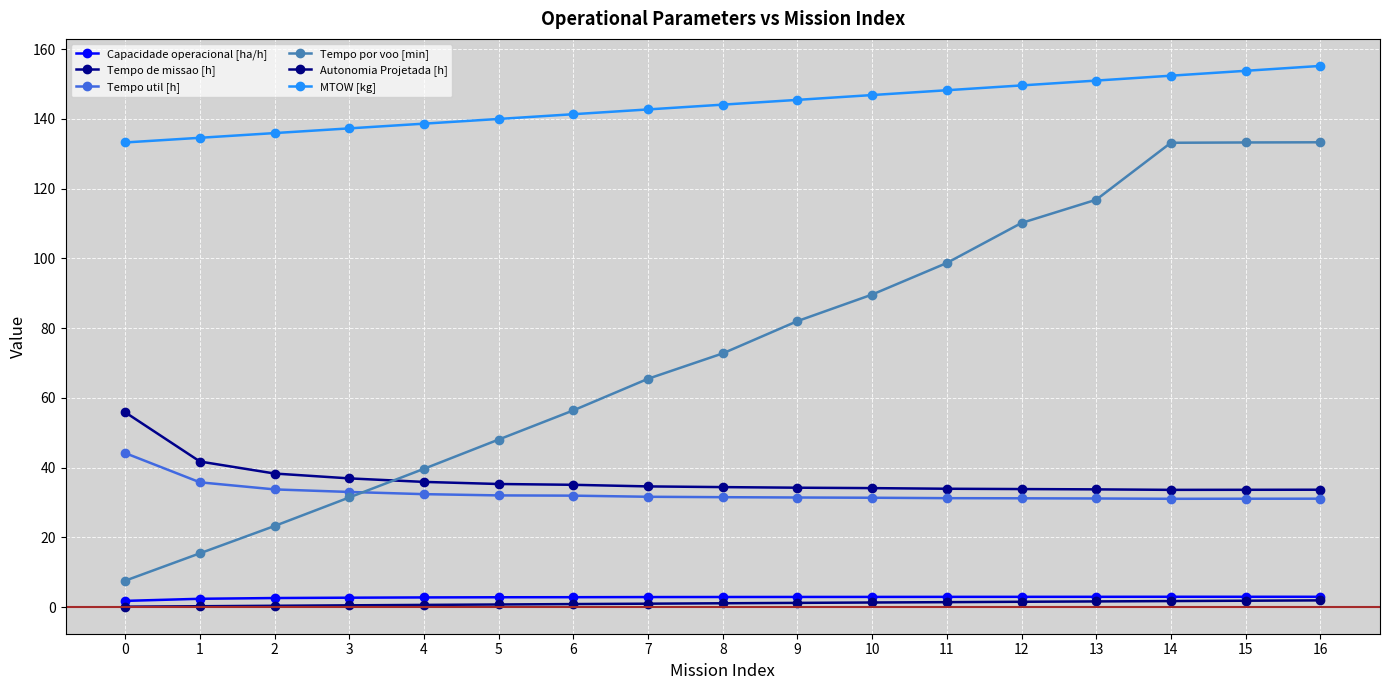

Reading right to left, list all the values displayed in this chart.

Capacidade operacional [ha/h]: 16=3.0	15=3.0	14=3.0	13=3.0	12=3.0	11=2.9	10=2.9	9=2.9	8=2.9	7=2.9	6=2.9	5=2.8	4=2.8	3=2.7	2=2.6	1=2.4	0=1.8
Tempo de missao [h]: 16=33.7	15=33.6	14=33.6	13=33.8	12=33.9	11=33.9	10=34.1	9=34.2	8=34.4	7=34.6	6=35.1	5=35.3	4=35.9	3=36.9	2=38.3	1=41.7	0=55.8
Tempo util [h]: 16=31.1	15=31.1	14=31.1	13=31.1	12=31.2	11=31.2	10=31.4	9=31.4	8=31.5	7=31.6	6=32.0	5=32.0	4=32.4	3=33.0	2=33.8	1=35.8	0=44.1
Tempo por voo [min]: 16=133.3	15=133.2	14=133.1	13=116.8	12=110.1	11=98.7	10=89.6	9=82.0	8=72.7	7=65.5	6=56.4	5=48.0	4=39.7	3=31.4	2=23.3	1=15.4	0=7.6
Autonomia Projetada [h]: 16=1.9	15=1.8	14=1.7	13=1.6	12=1.5	11=1.4	10=1.3	9=1.2	8=1.1	7=1.0	6=0.9	5=0.8	4=0.6	3=0.5	2=0.4	1=0.3	0=0.1
MTOW [kg]: 16=155.2	15=153.8	14=152.3	13=150.9	12=149.6	11=148.2	10=146.8	9=145.4	8=144.1	7=142.7	6=141.3	5=139.9	4=138.6	3=137.2	2=135.9	1=134.6	0=133.2